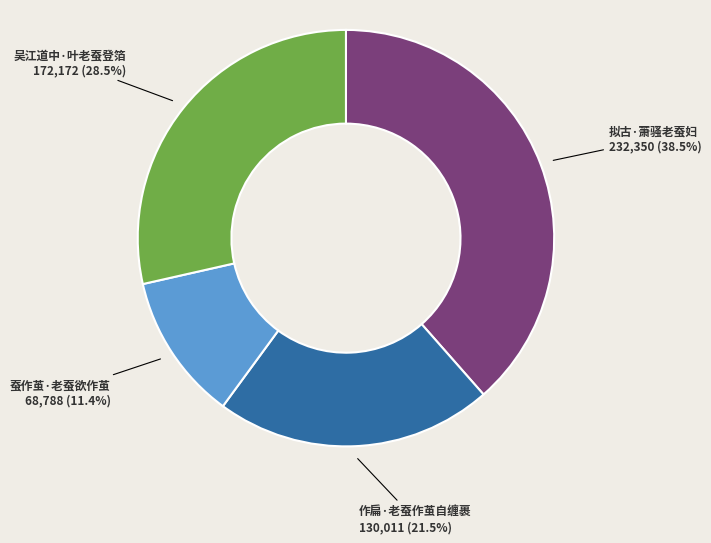

True or false: 作扁·老蚕作茧自缠裹 accounts for 10% of the total.

False